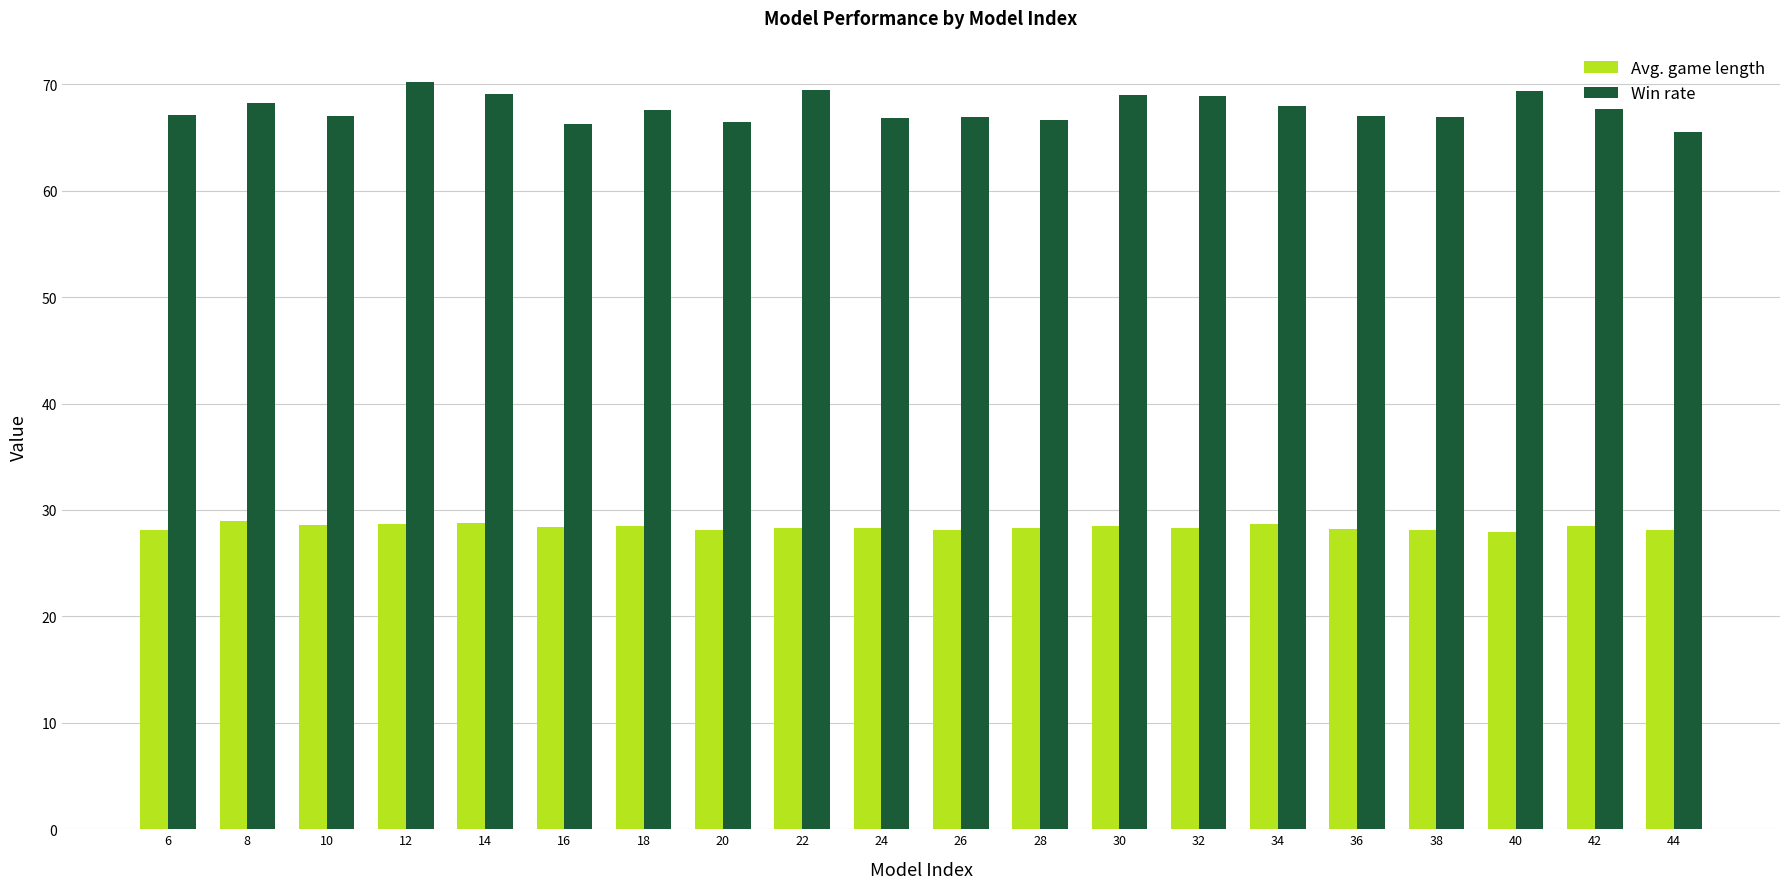

How many groups of bars are there?

20